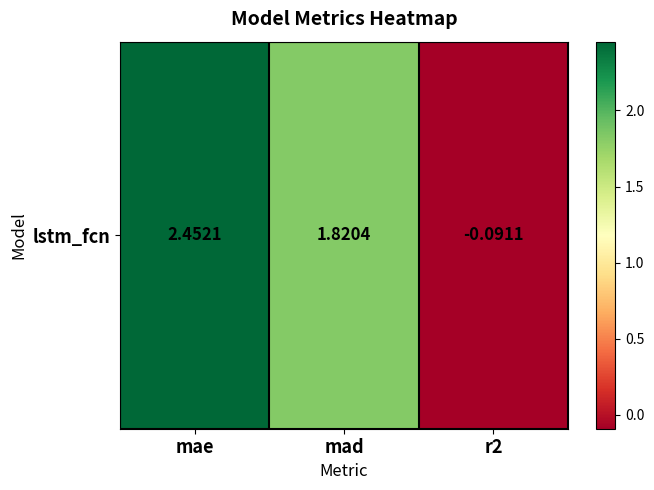

True or false: the data shows 3.0 at mad.

False